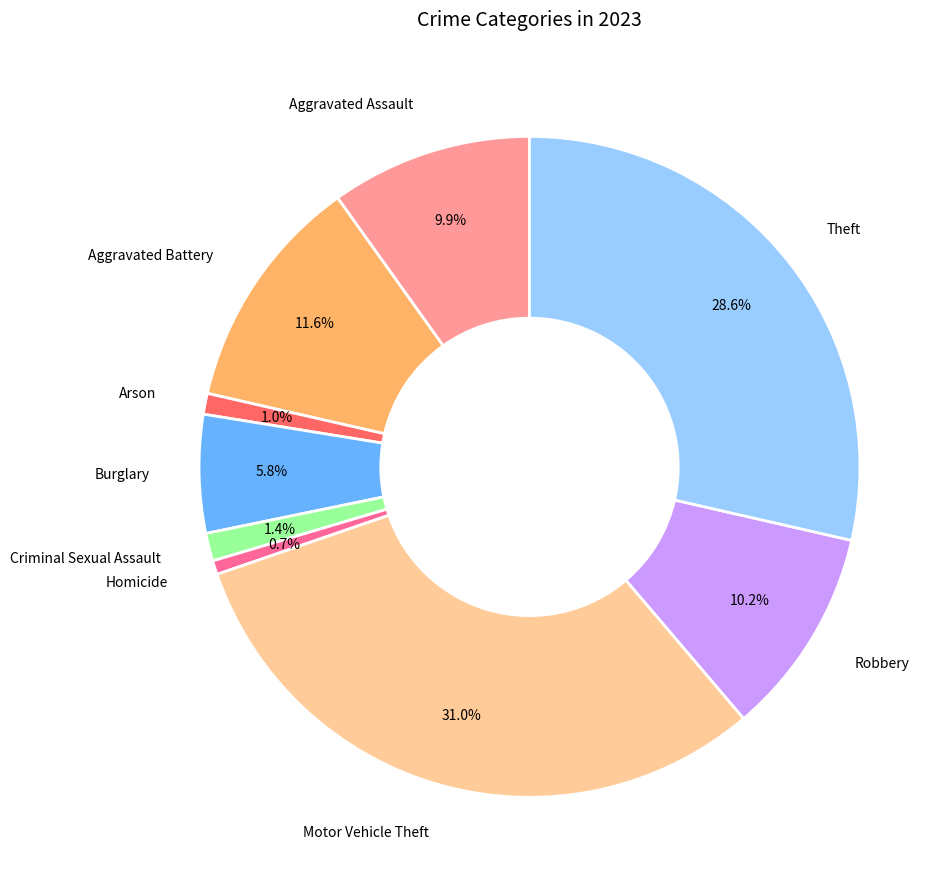

Is there a majority slice in this chart?

No